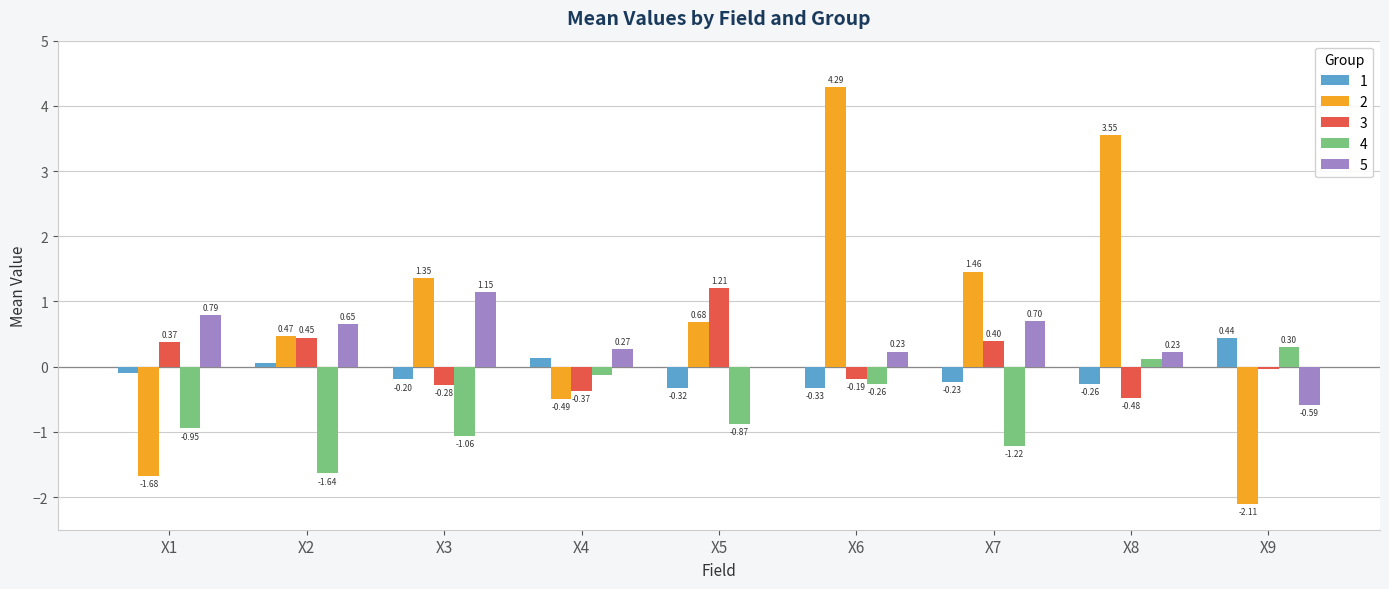

How many distinct data groups are displayed?

5